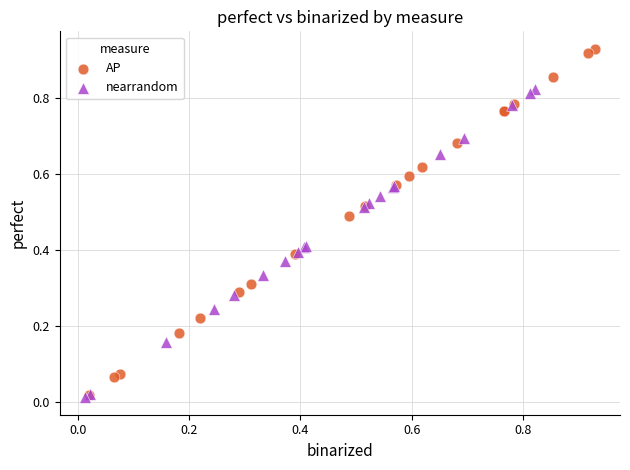

Which series has the widest spread of Y values?

AP